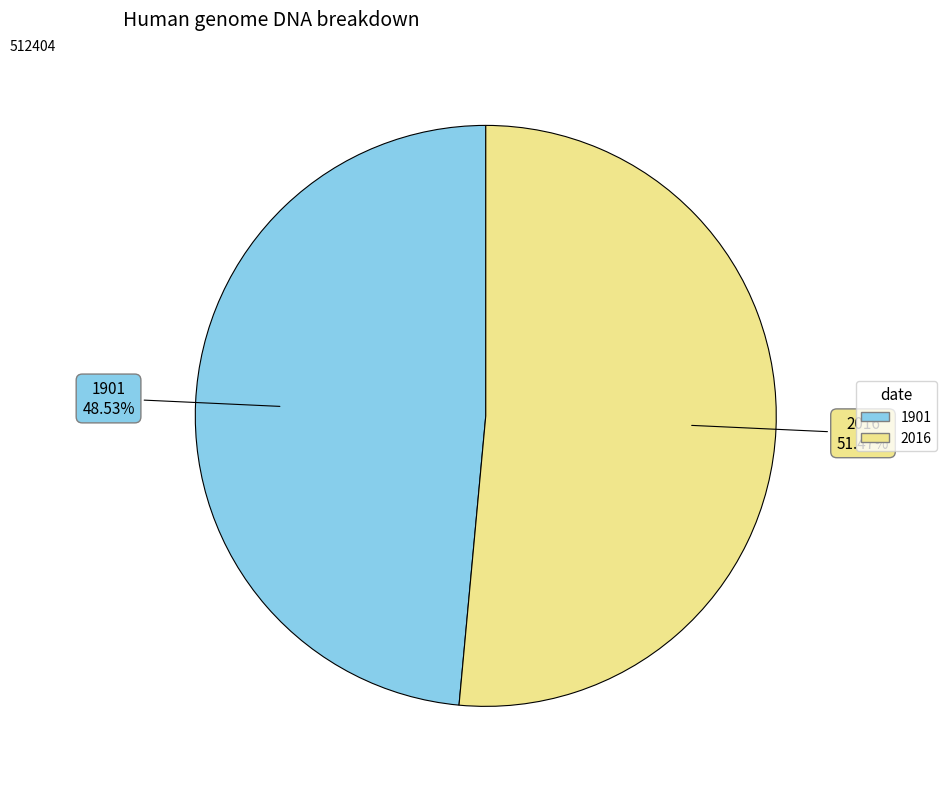

The 1901 slice represents 61% of the pie. True or false?

False